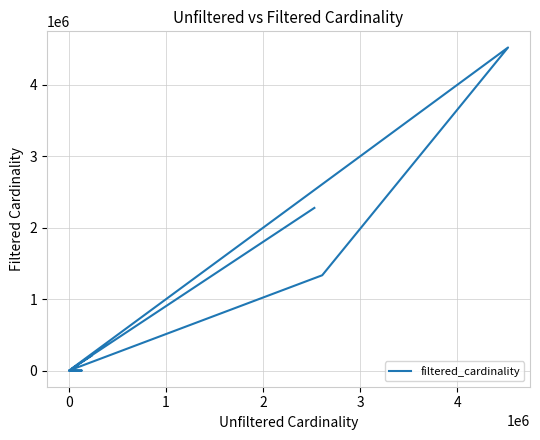

True or false: the data shows 1807380 at 3.

False